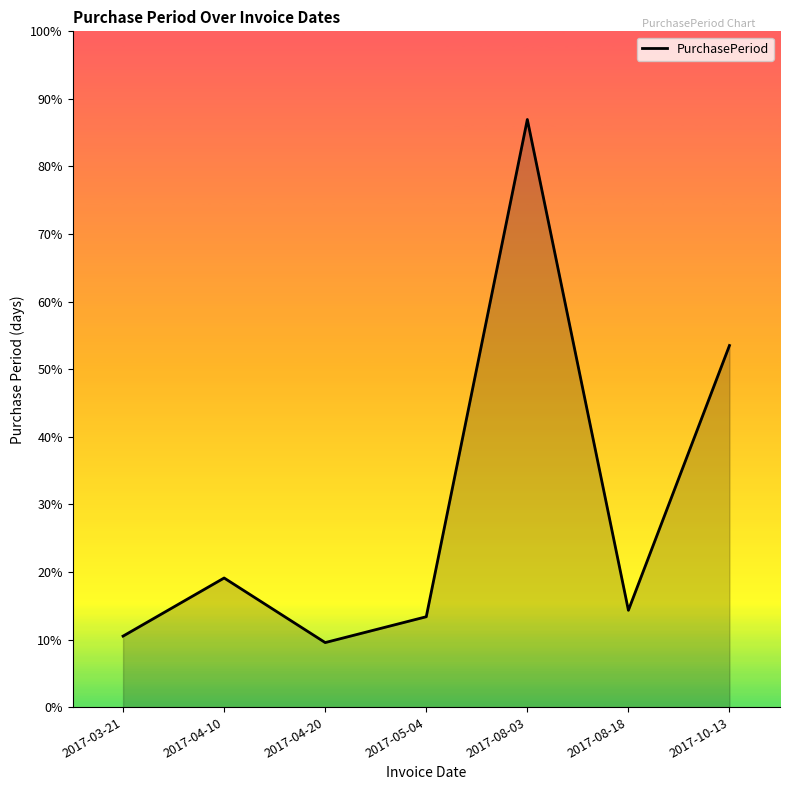

Is this an area chart (filled region under the line)?

Yes